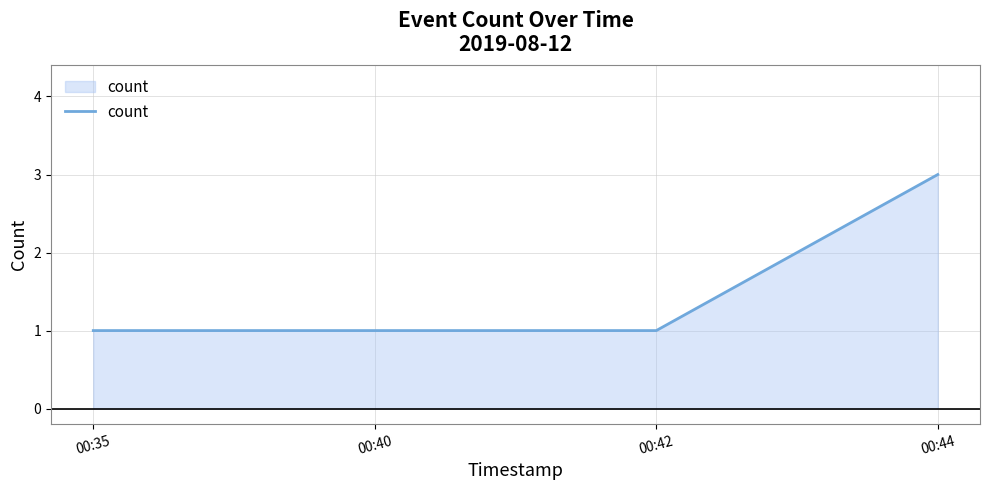

What is the maximum value shown in the chart?

3